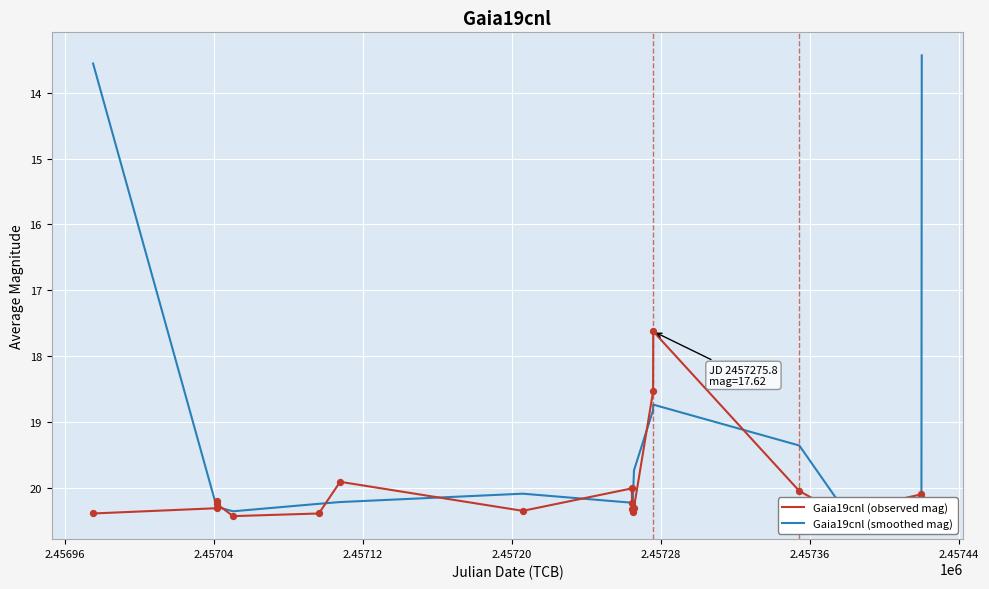

Which series has the largest total across all categories?

Gaia19cnl (observed mag)